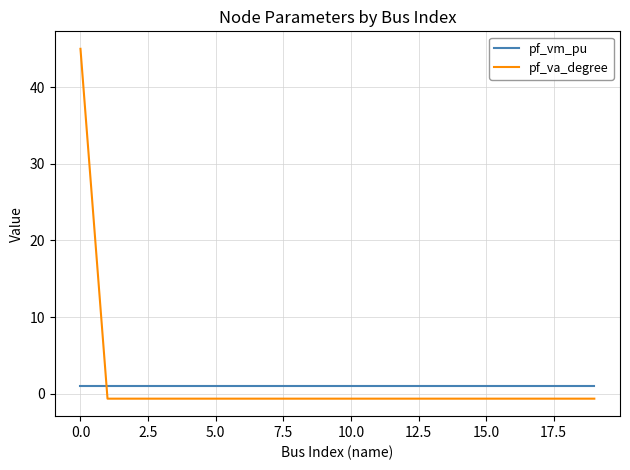

What is the maximum value for pf_va_degree?

45.0